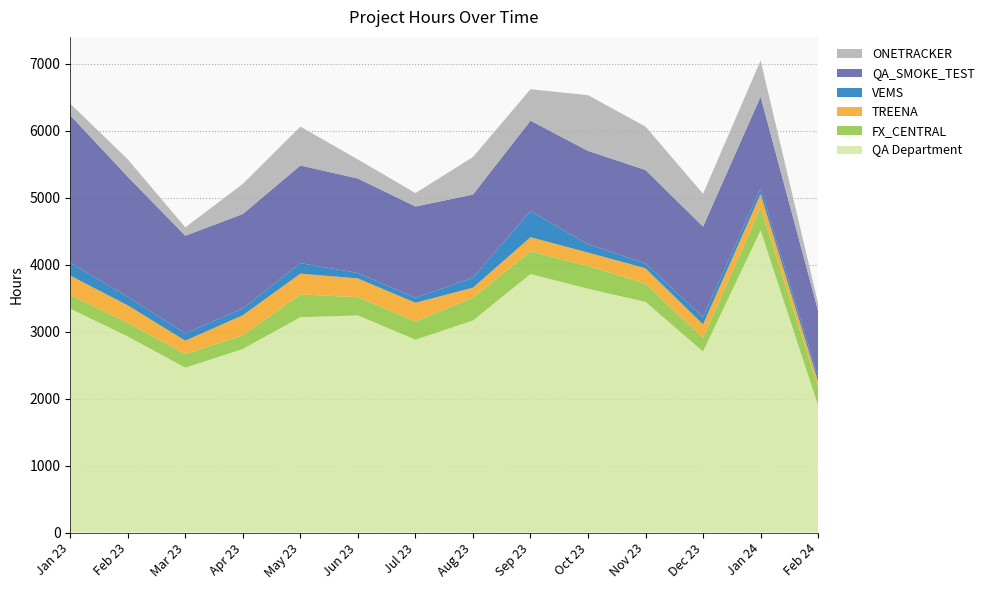

Reading right to left, what are all the values shown in this chart?

QA Department: 1894	4510	2702	3442	3639	3858	3165	2878	3241	3214	2740	2460	2926	3342
FX_CENTRAL: 272	340	204	272	340	340	340	272	272	340	204	204	204	204
TREENA: 85	200	200	230	200	210	150	280	280	310	300	200	260	290
VEMS: 70	85	110	72	123	390	150	74	81	158	101	109	128	190
QA_SMOKE_TEST: 990	1371	1350	1395	1395	1350	1240	1363	1410	1457	1410	1457	1792	2201
ONETRACKER: 110	540	490	648	832	469	560	200	285	580	450	125	260	174